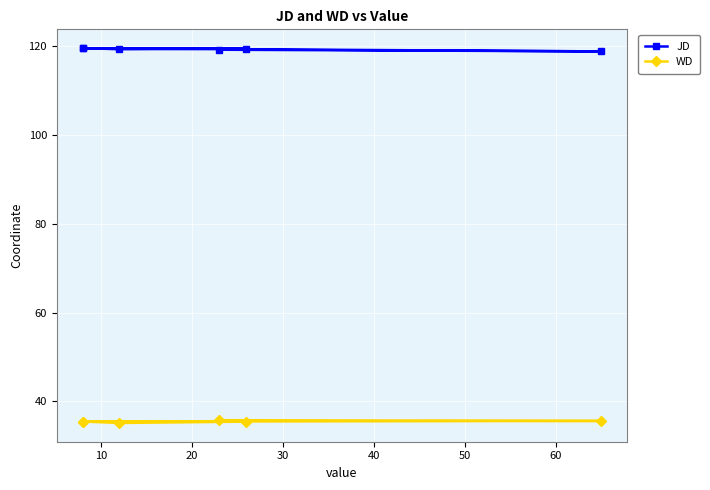

What is the maximum value for JD?

119.6